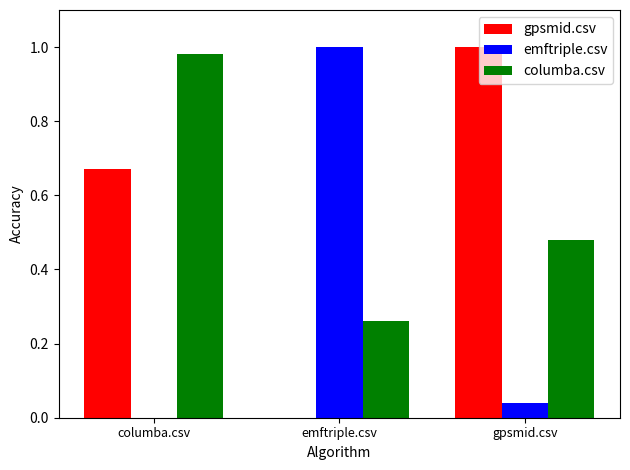

What is the sum of the gpsmid.csv values at columba.csv and gpsmid.csv?

1.7